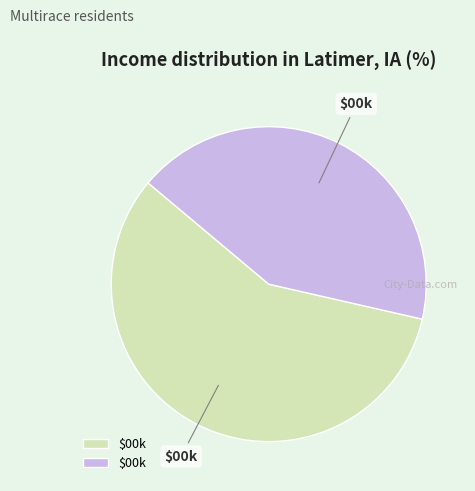

Is there any slice that represents more than half of the pie?

Yes